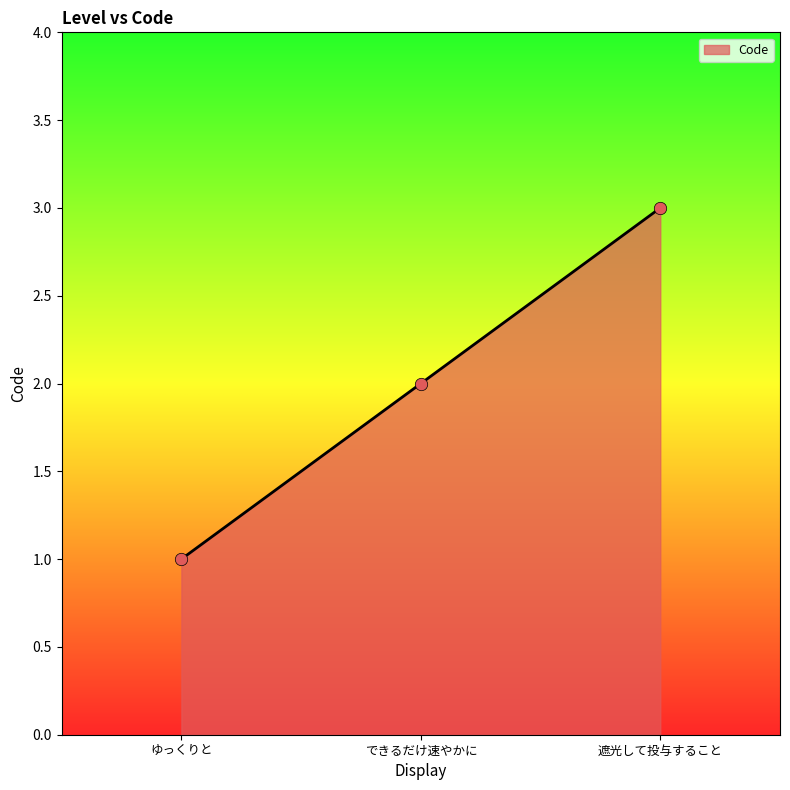

Approximately how many times larger is the value at できるだけ速やかに compared to 遮光して投与すること?

0.7